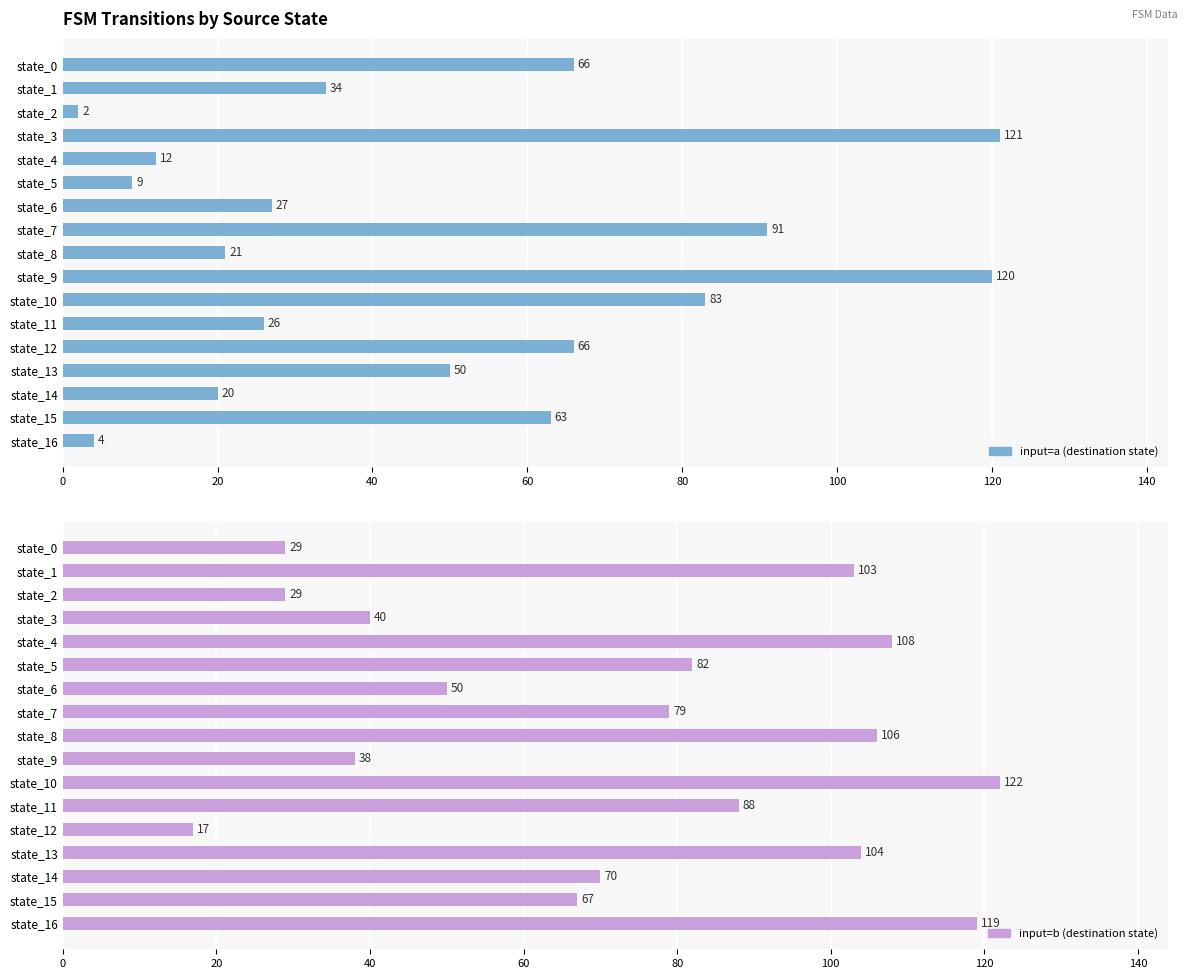

What is the maximum value shown in the chart?

122